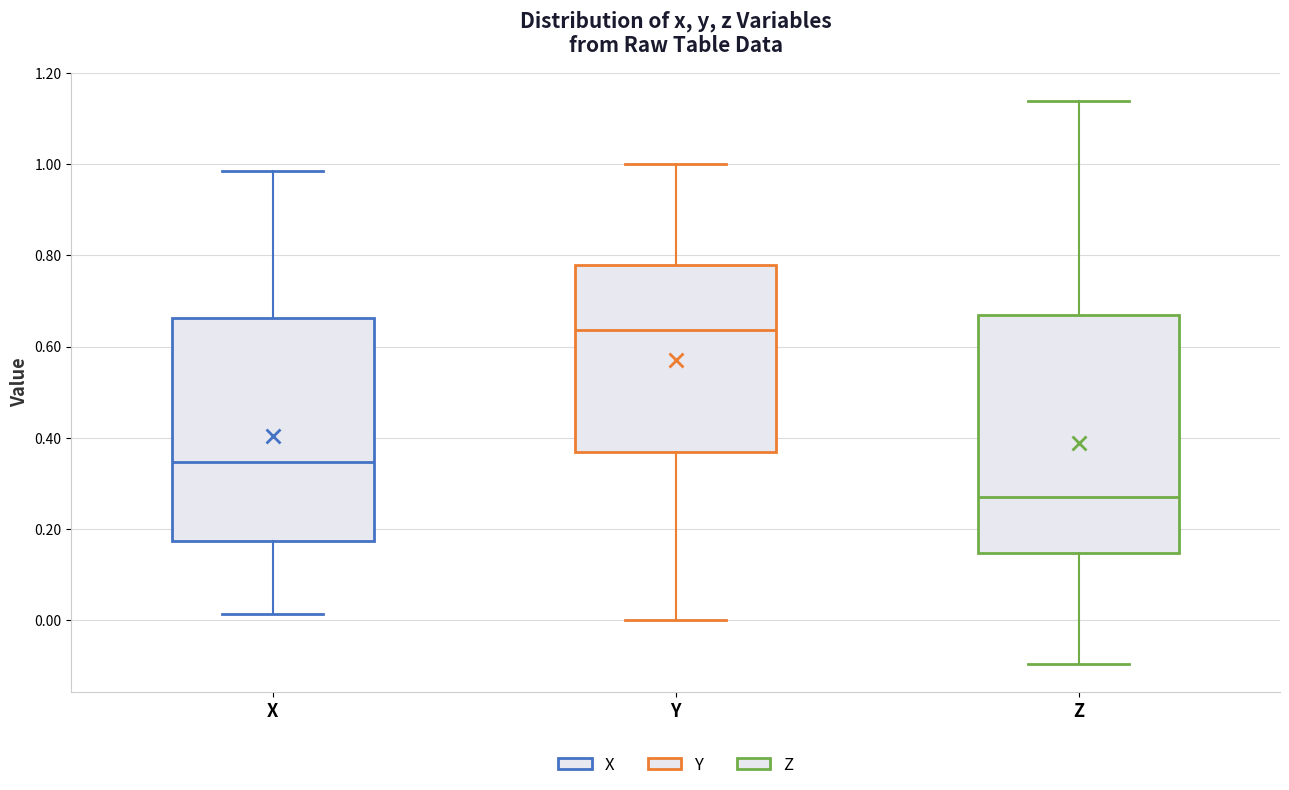

Comparing the boxes themselves (not the whiskers), which one is the tallest?

Z